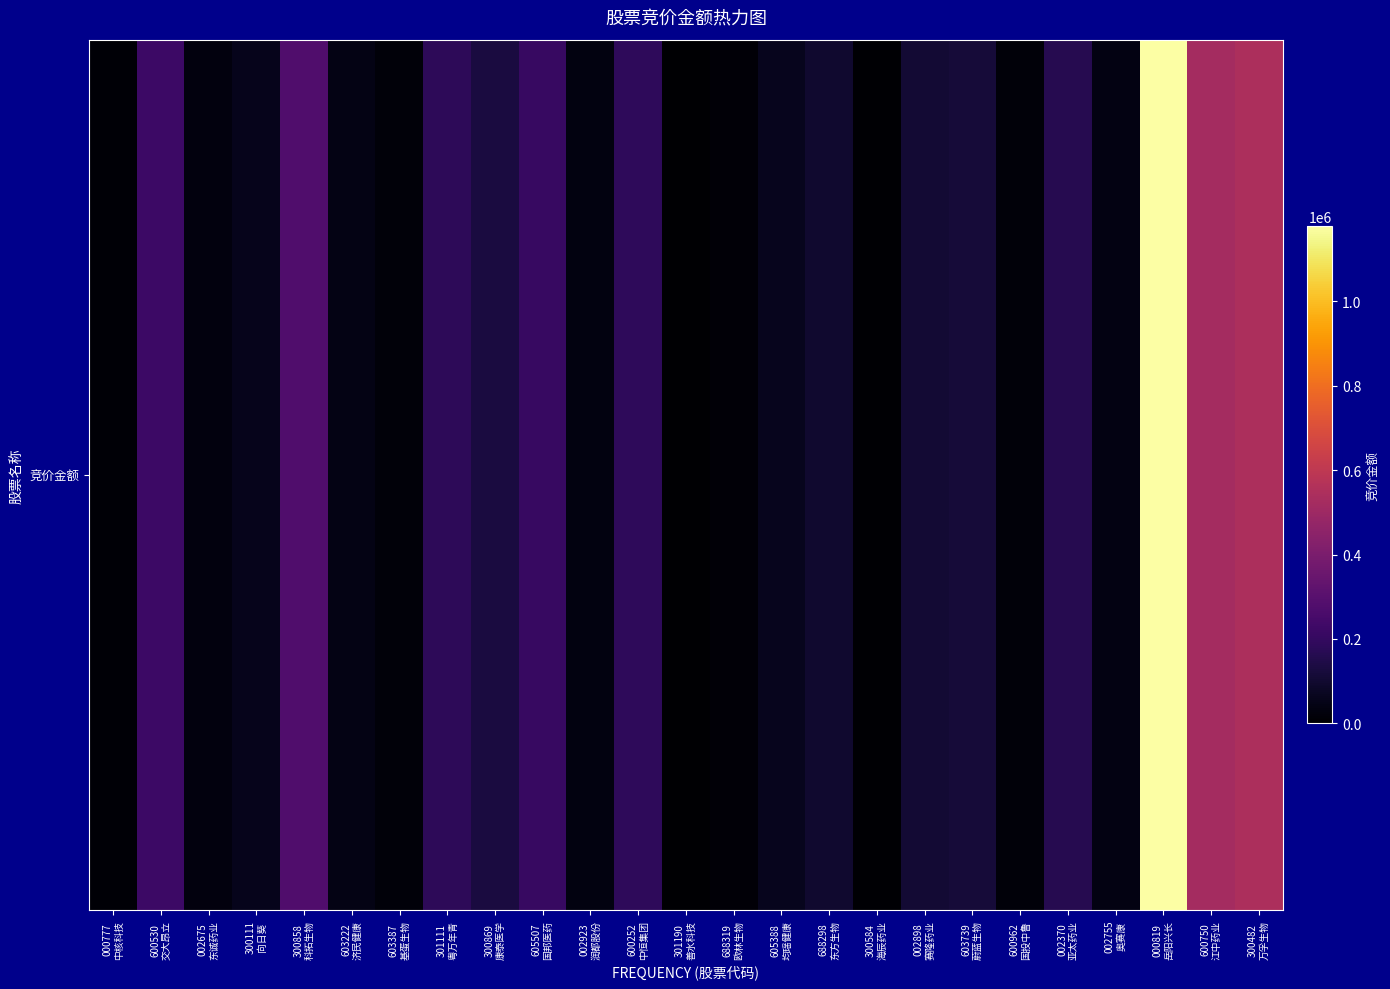

Which label corresponds to the smallest value in the chart?

301190
善水科技